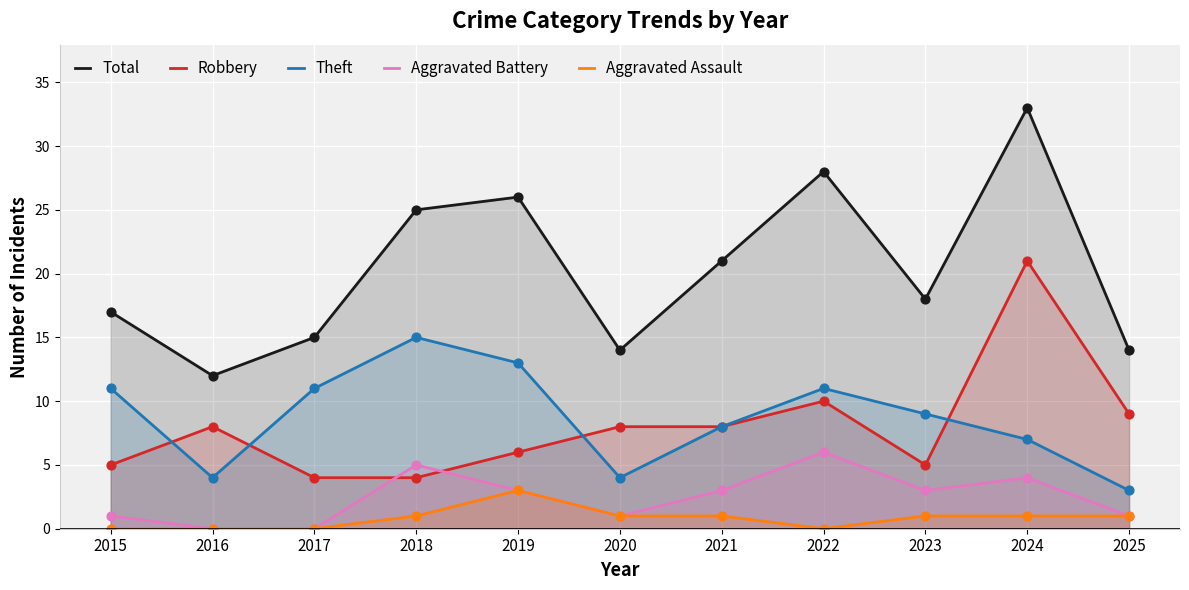

At which category is the sum across all series the highest?

2024